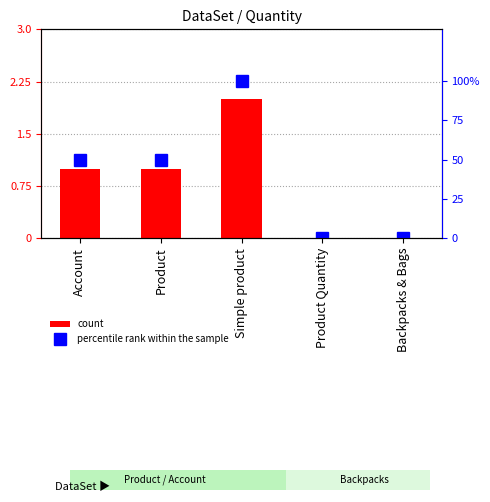

What position from the left is Account?

1